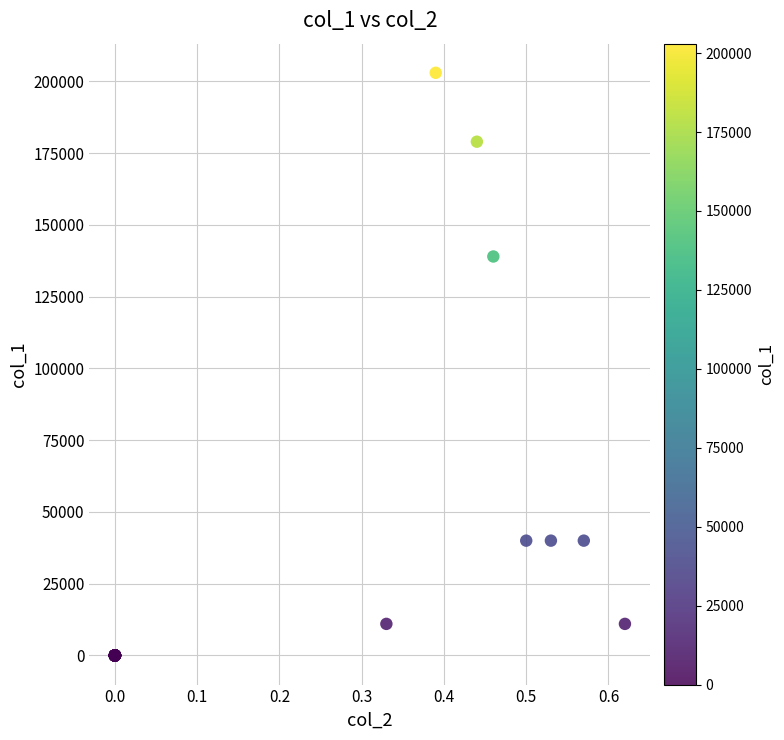

What Y value in the scatter plot is closest to 101500?

139000